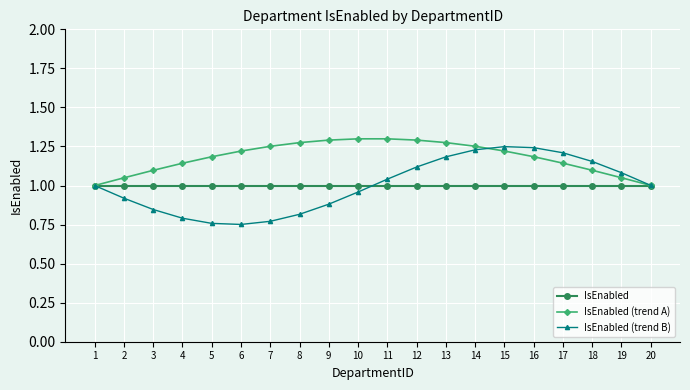

Which series has the largest total across all categories?

IsEnabled (trend A)